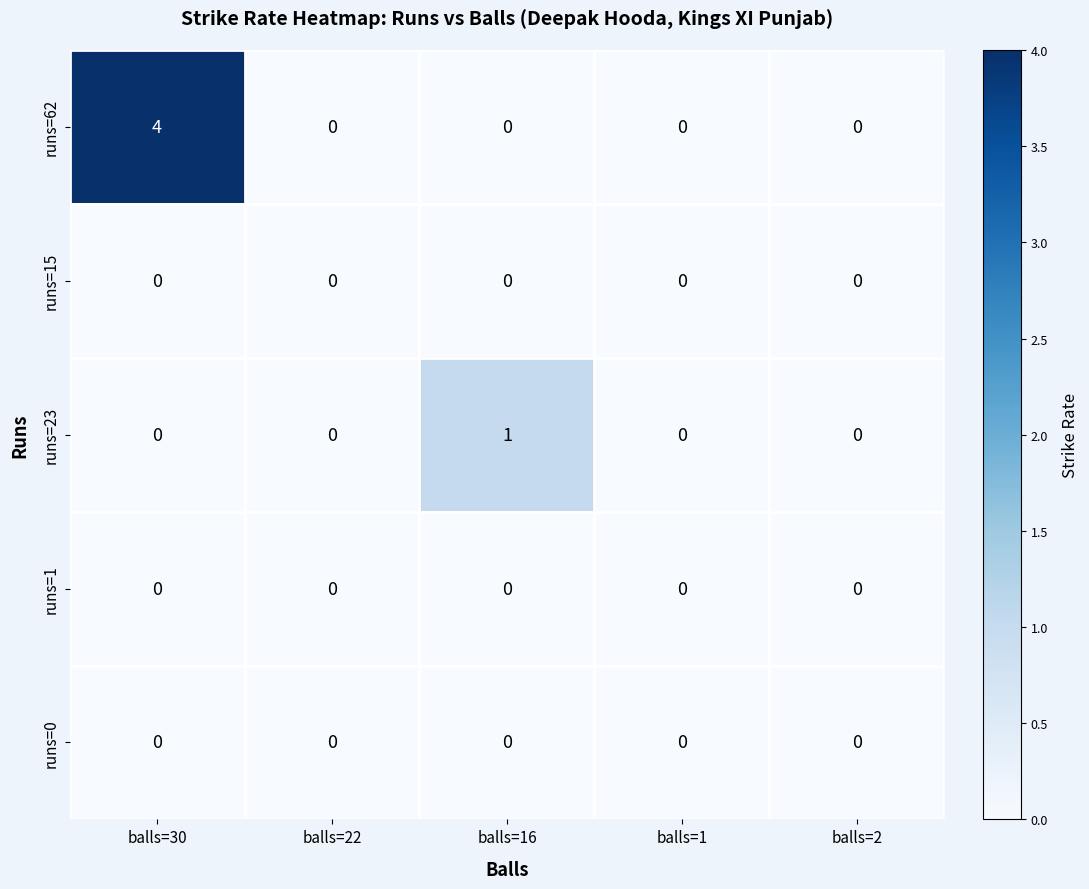

Between balls=30 and balls=16, which series saw the biggest shift?

runs=62